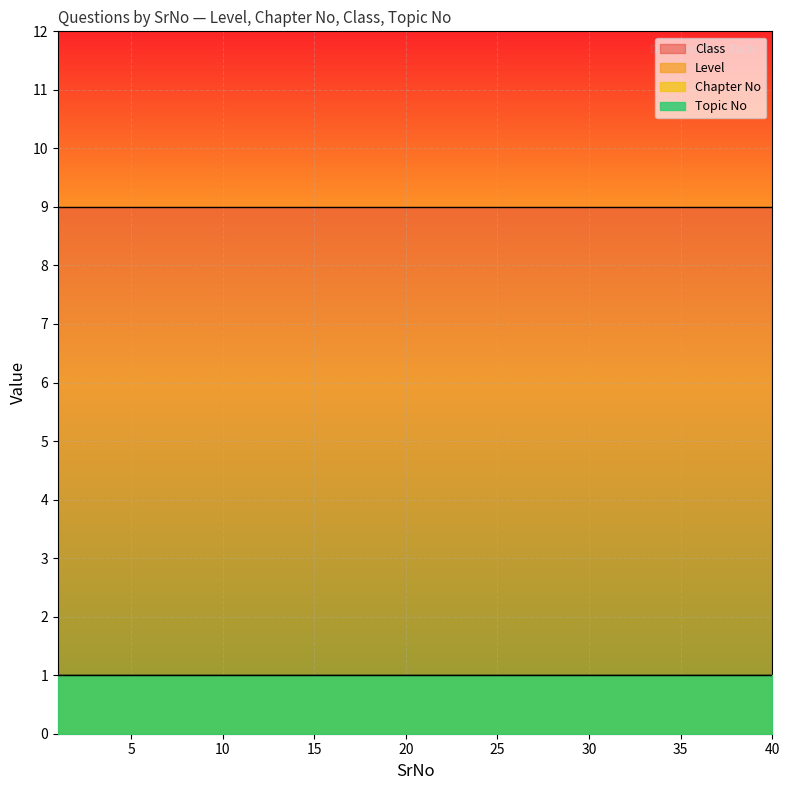

Reading left to right, transcribe all the data shown in this chart.

Level: 1=1	2=1	3=1	4=1	5=1	6=1	7=1	8=1	9=1	10=1	11=1	12=1	13=1	14=1	15=1	16=1	17=1	18=1	19=1	20=1	21=1	22=1	23=1	24=1	25=1	26=1	27=1	28=1	29=1	30=1	31=1	32=1	33=1	34=1	35=1	36=1	37=1	38=1	39=1	40=1
Chapter No: 1=1	2=1	3=1	4=1	5=1	6=1	7=1	8=1	9=1	10=1	11=1	12=1	13=1	14=1	15=1	16=1	17=1	18=1	19=1	20=1	21=1	22=1	23=1	24=1	25=1	26=1	27=1	28=1	29=1	30=1	31=1	32=1	33=1	34=1	35=1	36=1	37=1	38=1	39=1	40=1
Class: 1=9	2=9	3=9	4=9	5=9	6=9	7=9	8=9	9=9	10=9	11=9	12=9	13=9	14=9	15=9	16=9	17=9	18=9	19=9	20=9	21=9	22=9	23=9	24=9	25=9	26=9	27=9	28=9	29=9	30=9	31=9	32=9	33=9	34=9	35=9	36=9	37=9	38=9	39=9	40=9
Topic No: 1=1	2=1	3=1	4=1	5=1	6=1	7=1	8=1	9=1	10=1	11=1	12=1	13=1	14=1	15=1	16=1	17=1	18=1	19=1	20=1	21=1	22=1	23=1	24=1	25=1	26=1	27=1	28=1	29=1	30=1	31=1	32=1	33=1	34=1	35=1	36=1	37=1	38=1	39=1	40=1